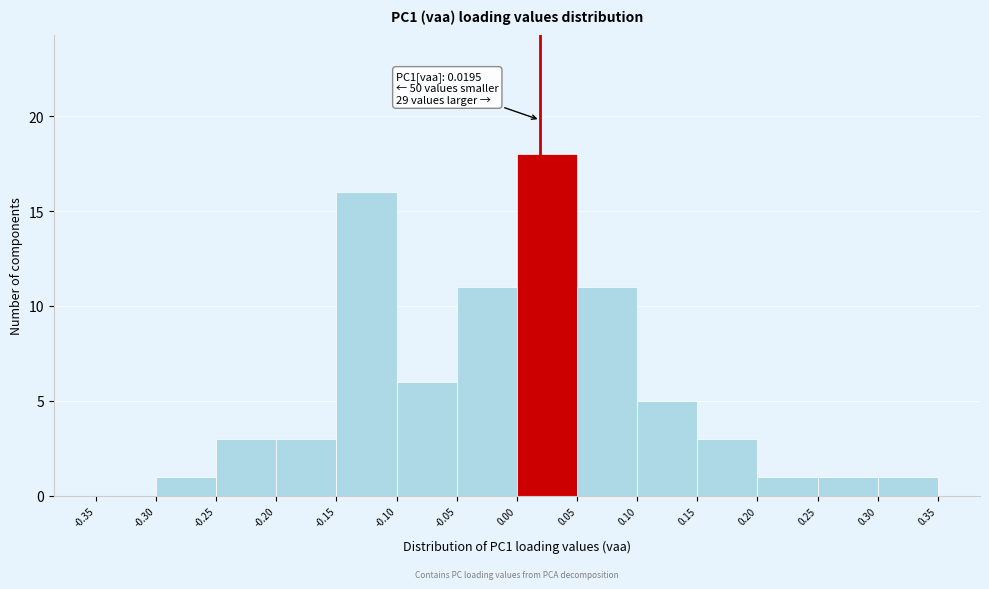

Over which range of the x-axis is the bar tallest?

0.00 to 0.05